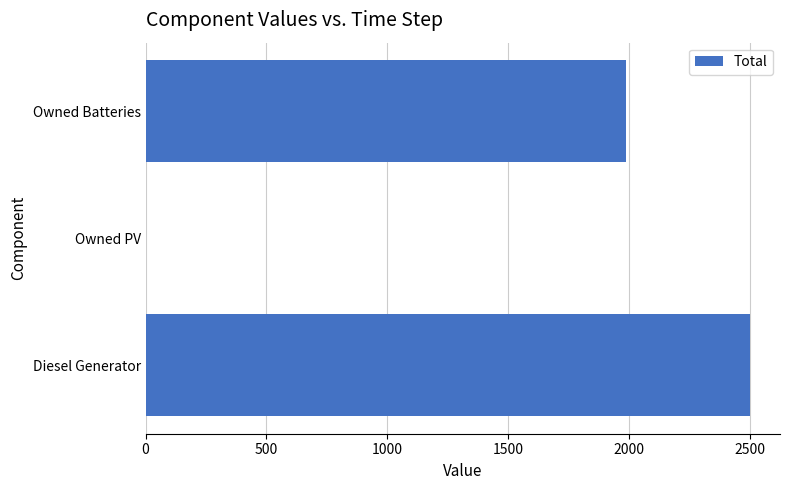

Reading bottom to top, transcribe all the data shown in this chart.

Diesel Generator=2499	Owned PV=0	Owned Batteries=1985